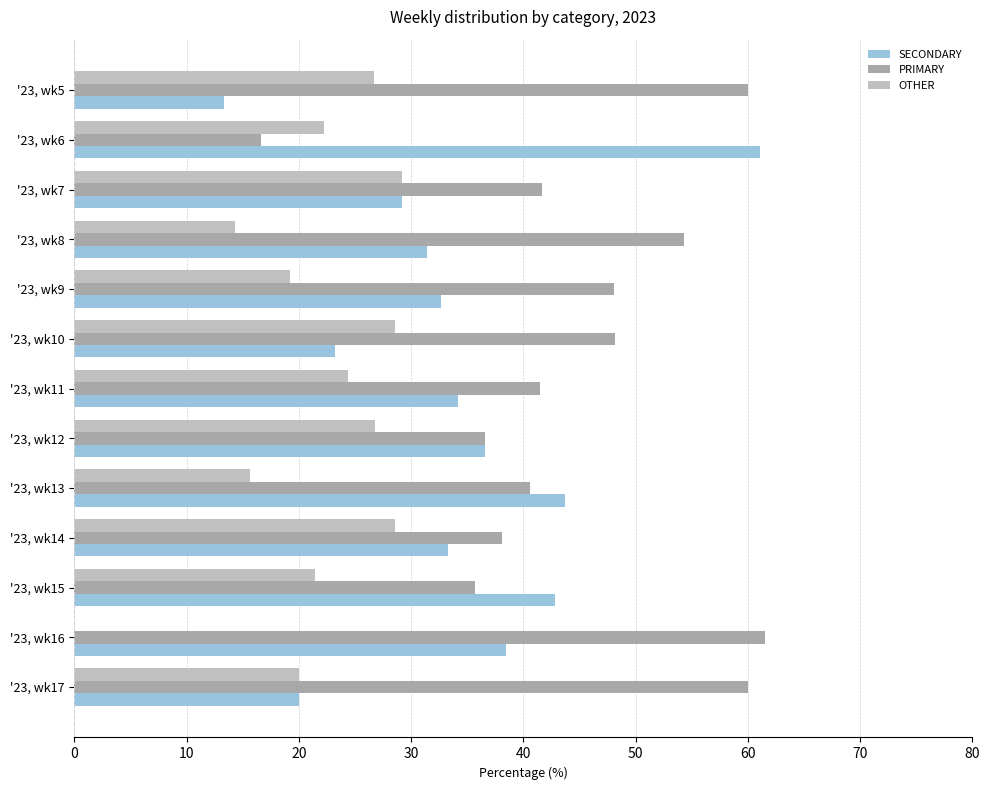

What is the total value across all series at '23, wk14?

100.0